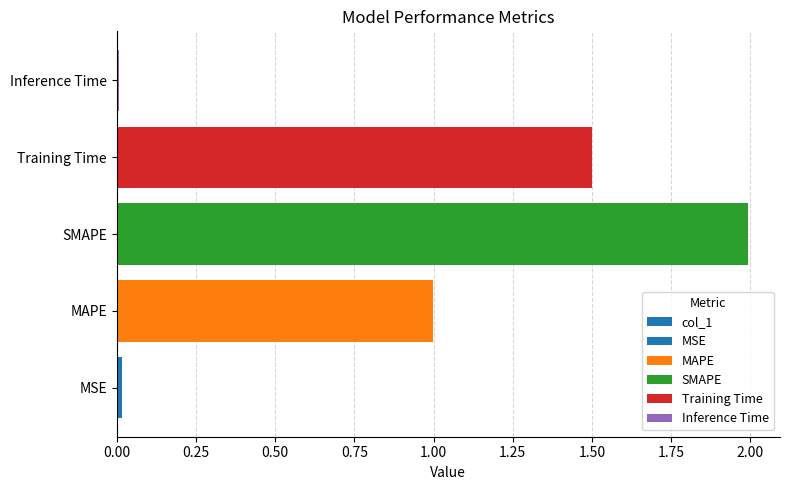

How many bars are there in total?

5